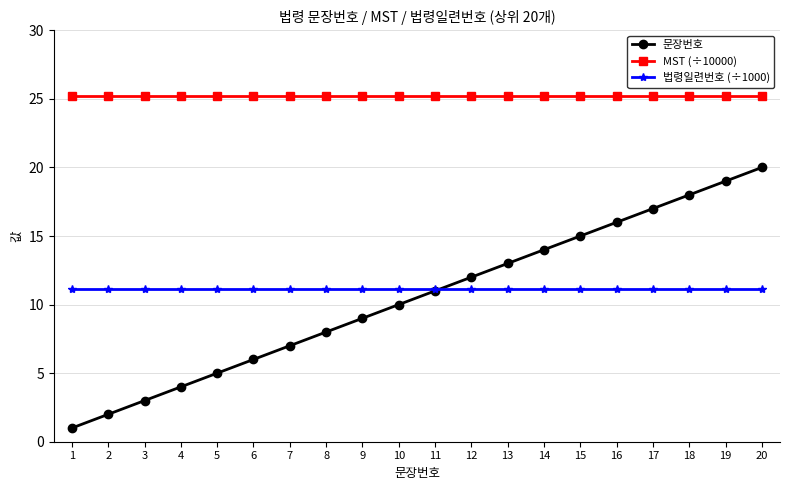

How many lines are shown in the chart?

3